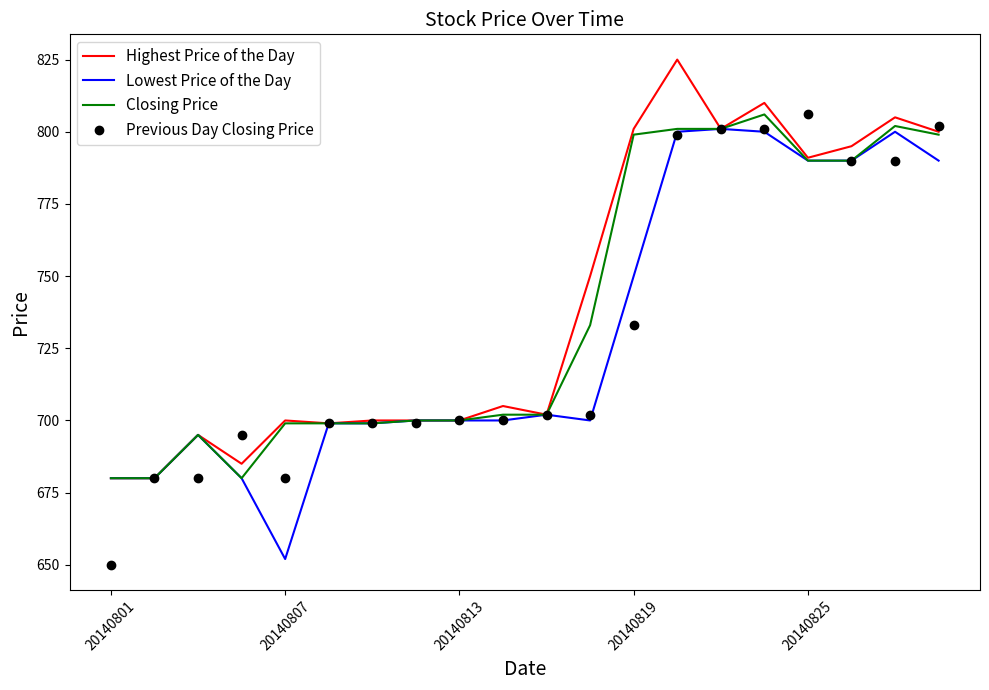

Which series has the widest spread of values?

Previous Day Closing Price